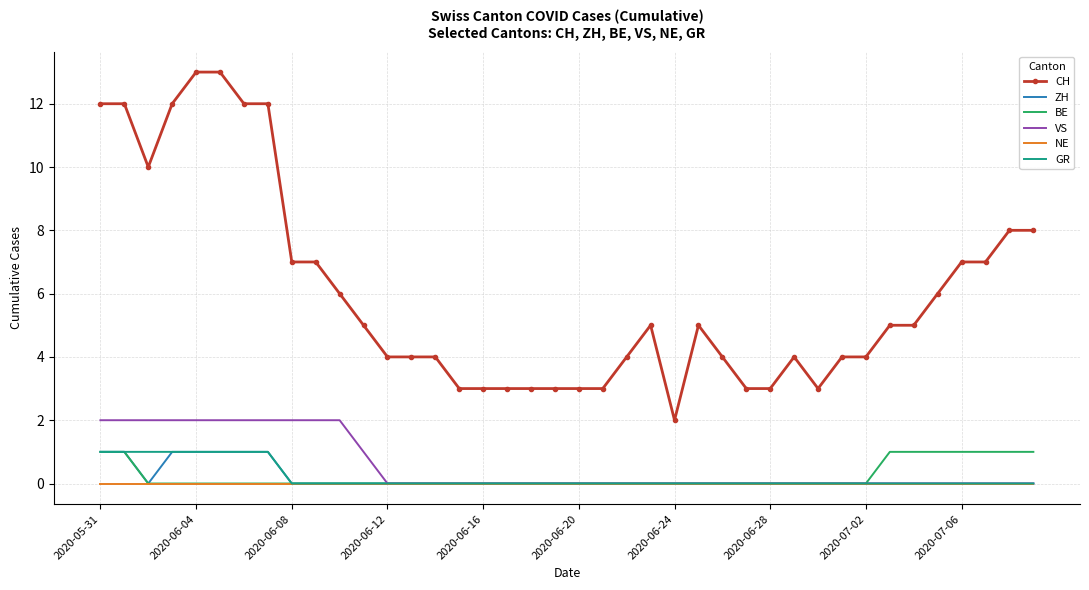

True or false: CH and ZH intersect in this chart.

False